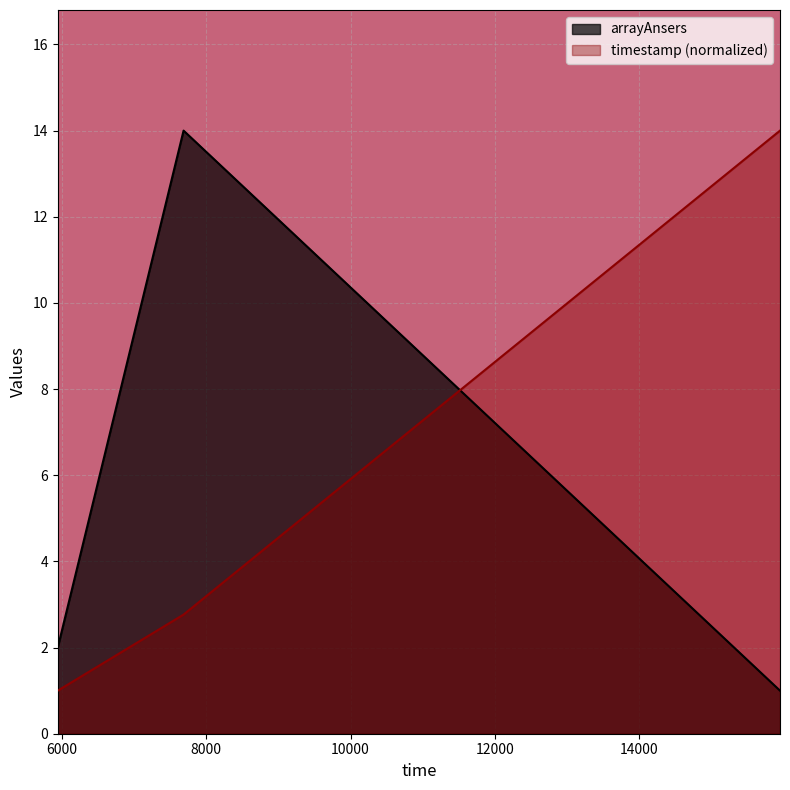

The value of arrayAnsers at 15958 is 0.3. True or false?

False